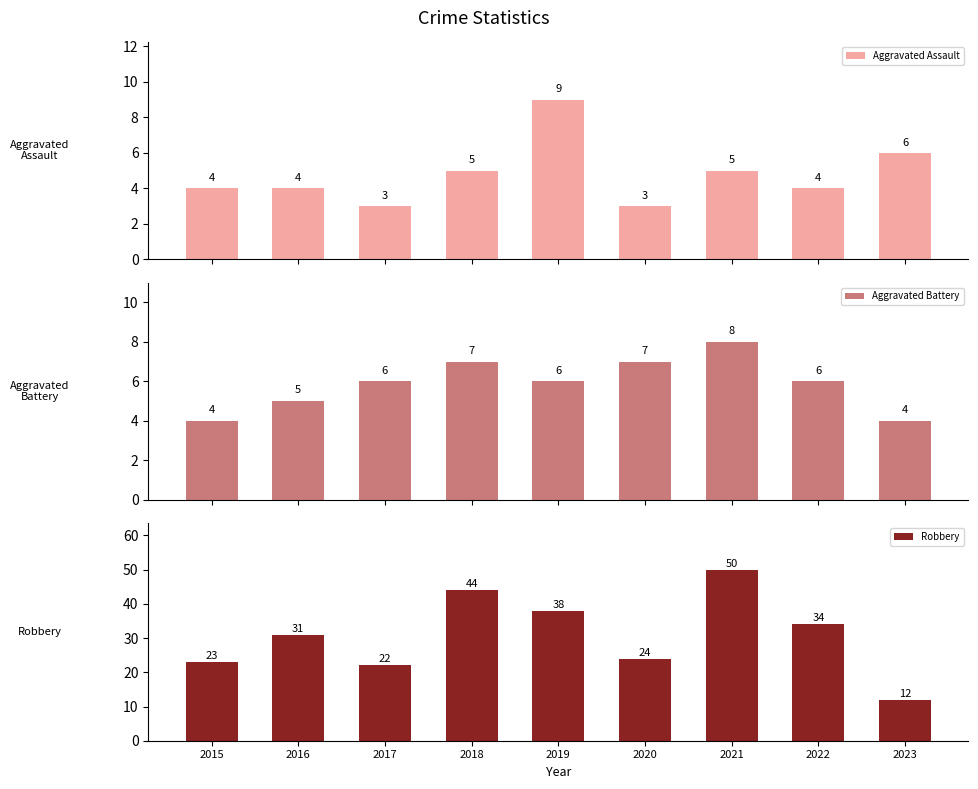

Rank the categories by Robbery value from lowest to highest.

2023, 2017, 2015, 2020, 2016, 2022, 2019, 2018, 2021